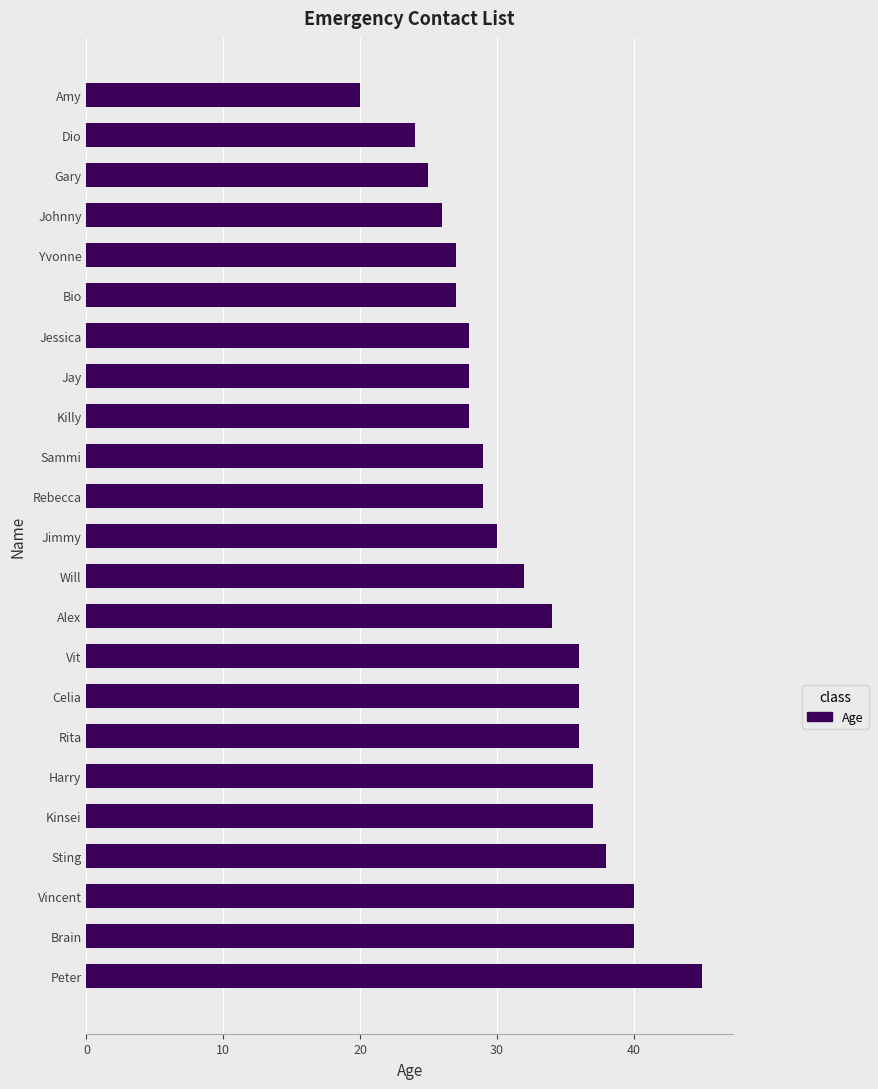

Approximately how many times larger is the value at Rebecca compared to Jimmy?

1.0